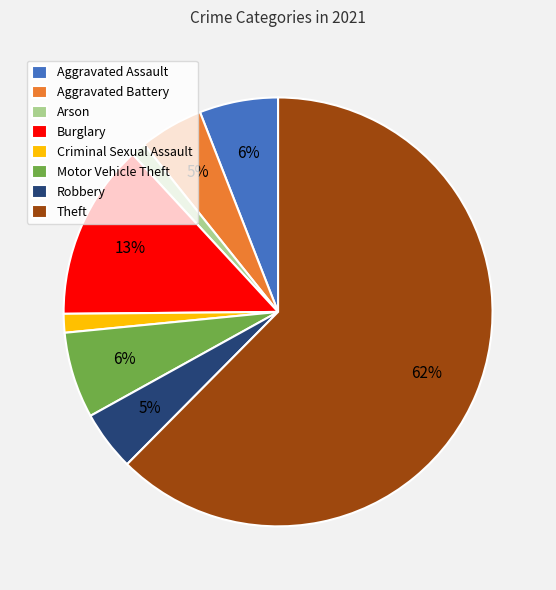

Do Arson and Aggravated Assault together represent more than half of the pie?

No